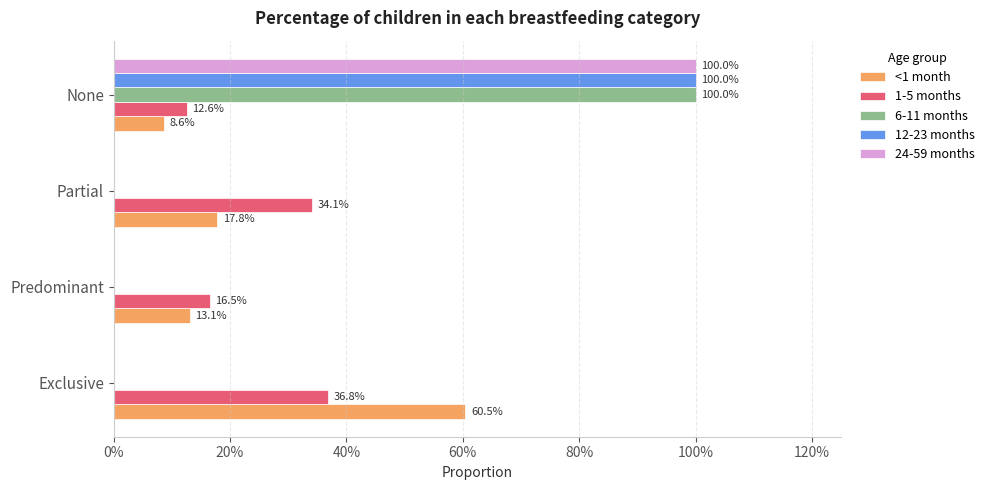

What are all the series names shown in the legend?

<1 month, 1-5 months, 6-11 months, 12-23 months, 24-59 months